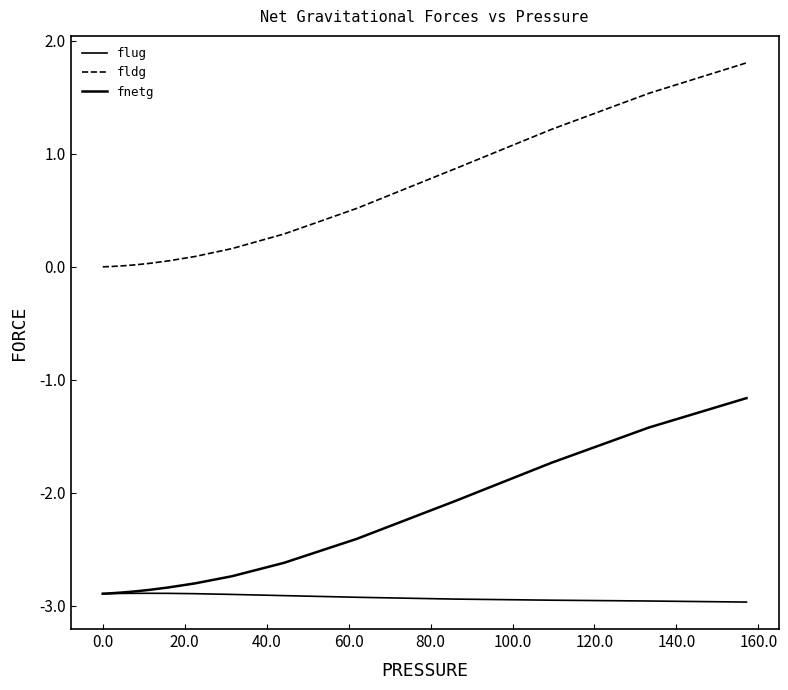

What is the maximum value for flug?

-2.9